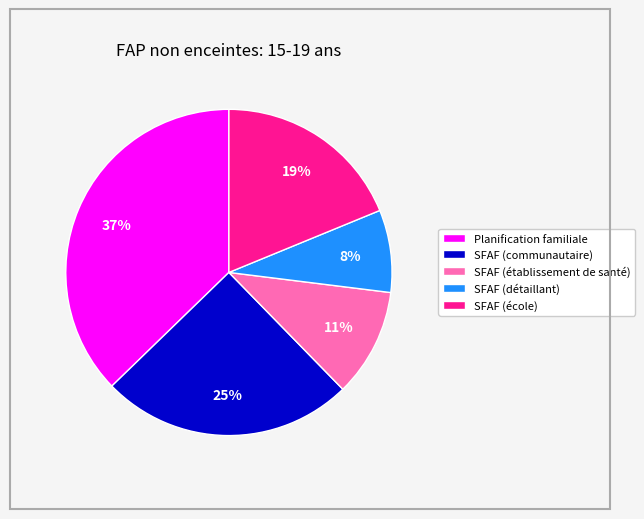

To the nearest percent, what is the difference between the largest and smallest slice percentages?

29%